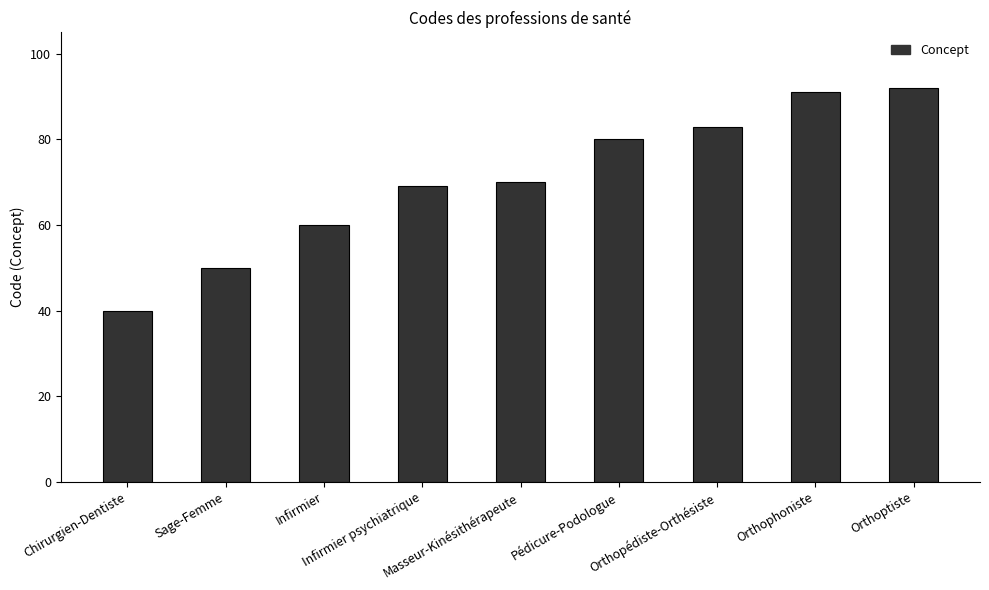

What position from the right is Orthopédiste-Orthésiste?

3